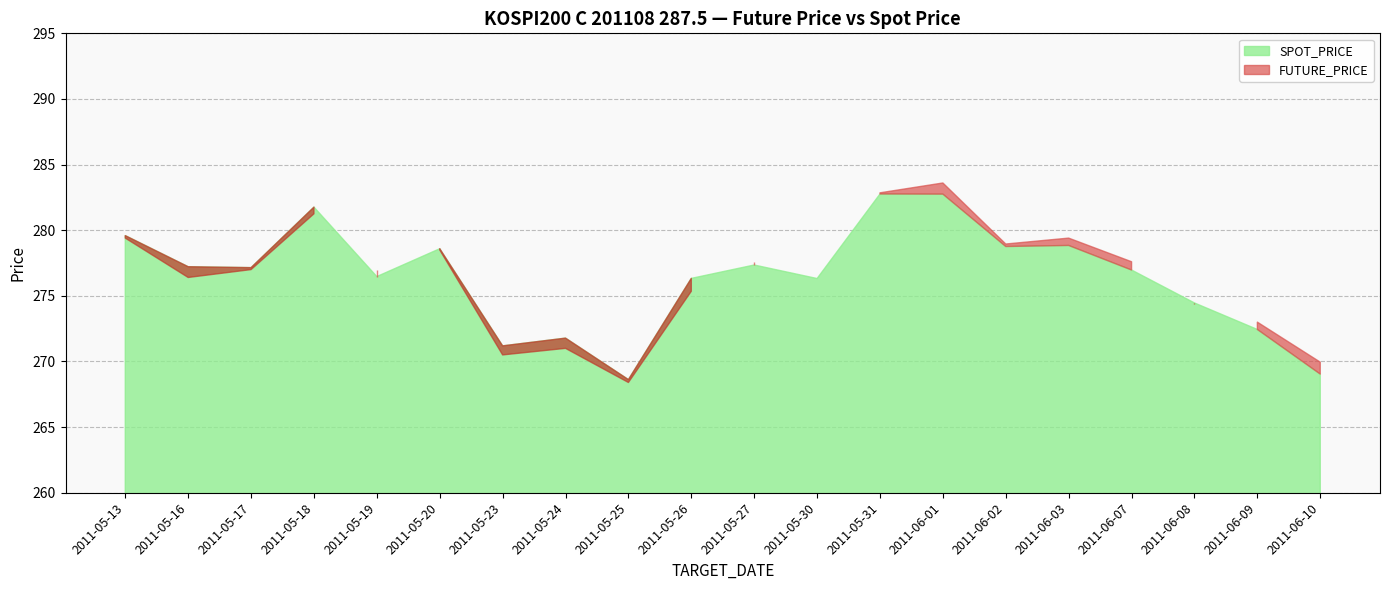

What are all the series names shown in the legend?

FUTURE_PRICE, SPOT_PRICE